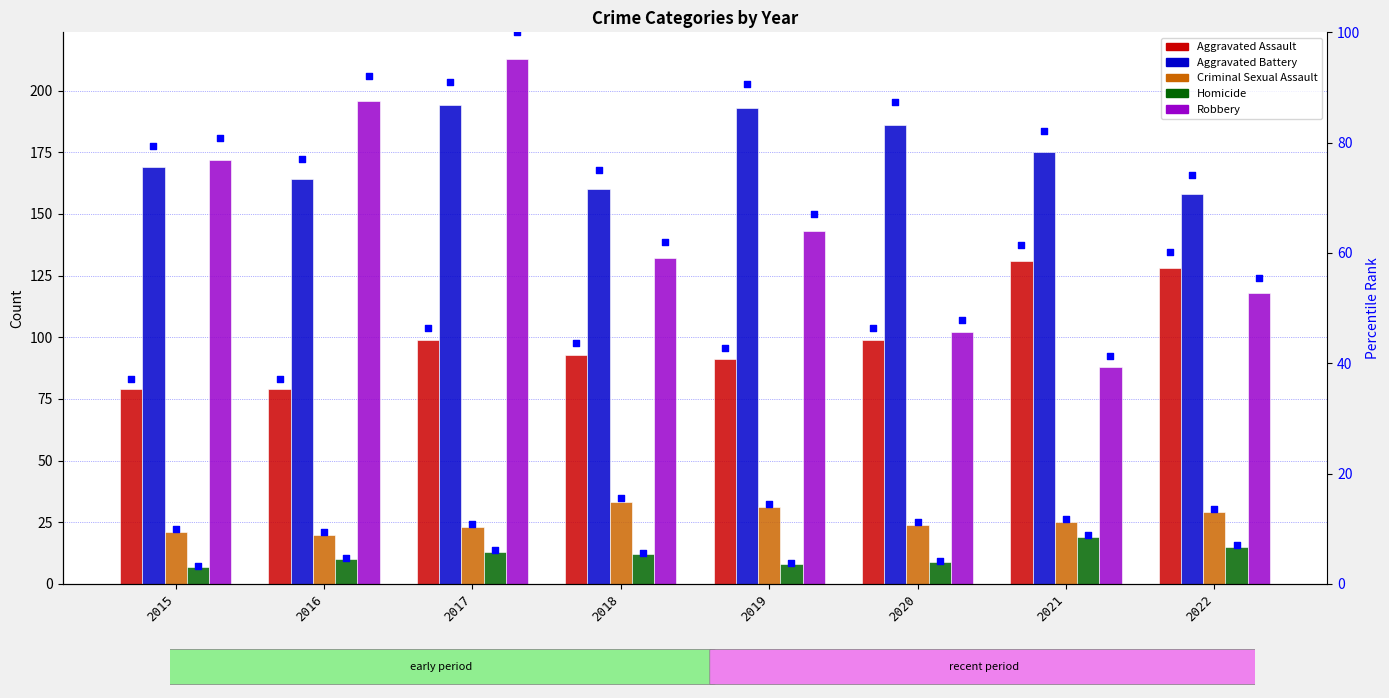

Which series has the largest Y range (max minus min)?

Robbery